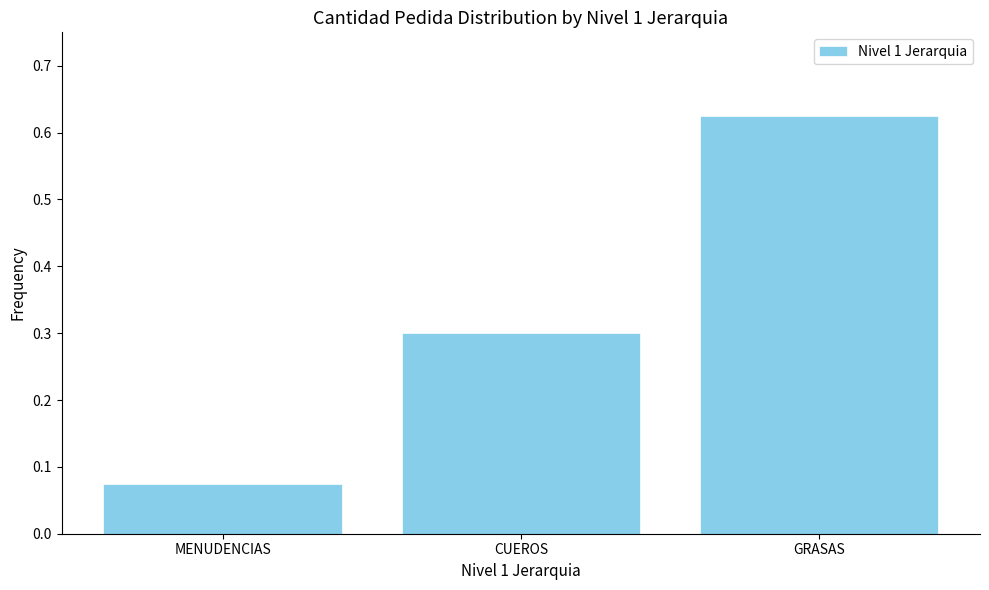

The chart shows a value of 0.0 at MENUDENCIAS. True or false?

False